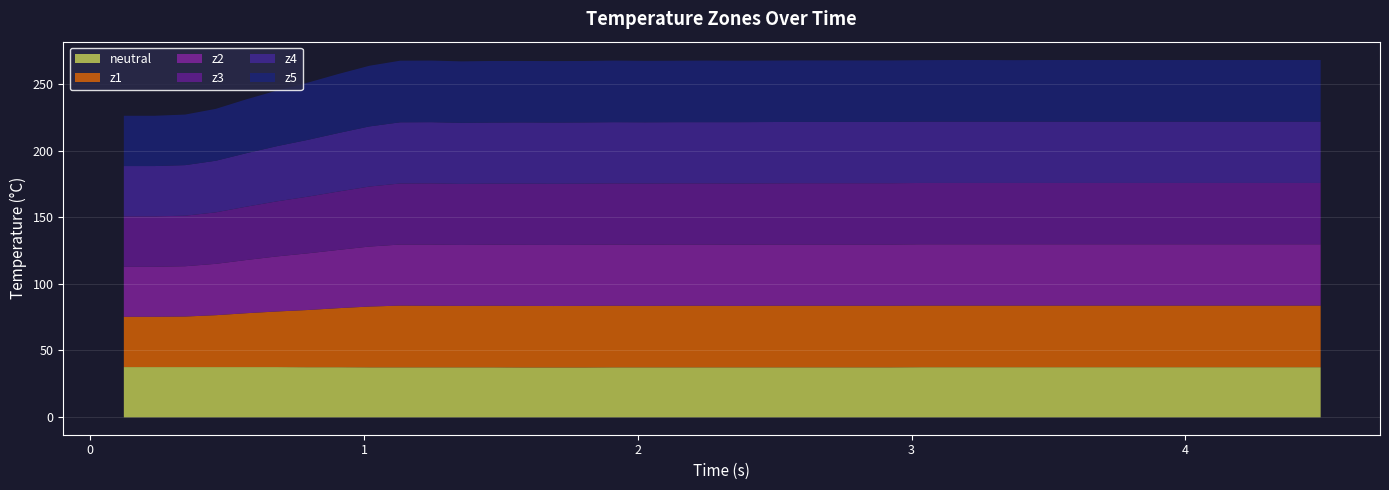

Between 21 and 38, which series saw the biggest shift?

neutral